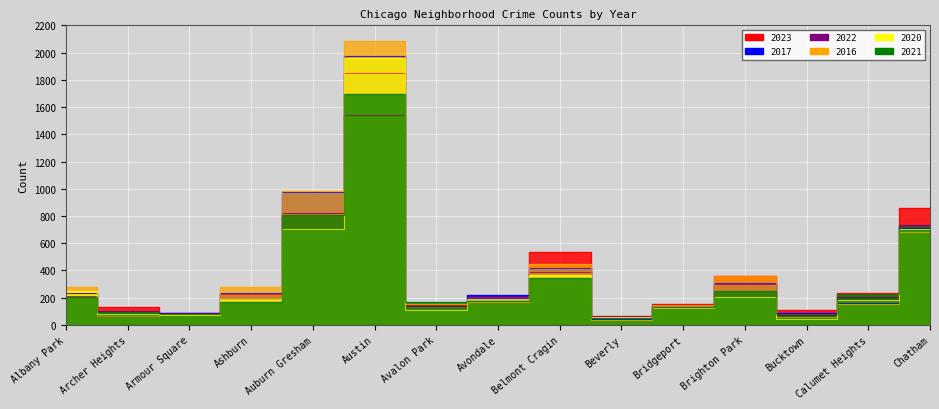

Reading left to right, list all the values displayed in this chart.

2023: Albany Park=232	Archer Heights=132	Armour Square=87	Ashburn=228	Auburn Gresham=825	Austin=1848	Avalon Park=144	Avondale=208	Belmont Cragin=536	Beverly=56	Bridgeport=153	Brighton Park=361	Bucktown=112	Calumet Heights=236	Chatham=856
2017: Albany Park=235	Archer Heights=69	Armour Square=87	Ashburn=233	Auburn Gresham=978	Austin=1972	Avalon Park=142	Avondale=218	Belmont Cragin=420	Beverly=46	Bridgeport=128	Brighton Park=309	Bucktown=85	Calumet Heights=162	Chatham=711
2022: Albany Park=216	Archer Heights=102	Armour Square=77	Ashburn=188	Auburn Gresham=819	Austin=1542	Avalon Park=136	Avondale=190	Belmont Cragin=389	Beverly=66	Bridgeport=143	Brighton Park=299	Bucktown=75	Calumet Heights=206	Chatham=731
2016: Albany Park=282	Archer Heights=65	Armour Square=83	Ashburn=276	Auburn Gresham=983	Austin=2086	Avalon Park=151	Avondale=172	Belmont Cragin=451	Beverly=40	Bridgeport=147	Brighton Park=363	Bucktown=55	Calumet Heights=157	Chatham=686
2020: Albany Park=246	Archer Heights=78	Armour Square=70	Ashburn=193	Auburn Gresham=708	Austin=1959	Avalon Park=113	Avondale=188	Belmont Cragin=364	Beverly=62	Bridgeport=124	Brighton Park=203	Bucktown=41	Calumet Heights=185	Chatham=703
2021: Albany Park=203	Archer Heights=94	Armour Square=79	Ashburn=171	Auburn Gresham=811	Austin=1694	Avalon Park=168	Avondale=174	Belmont Cragin=346	Beverly=49	Bridgeport=134	Brighton Park=251	Bucktown=77	Calumet Heights=231	Chatham=722